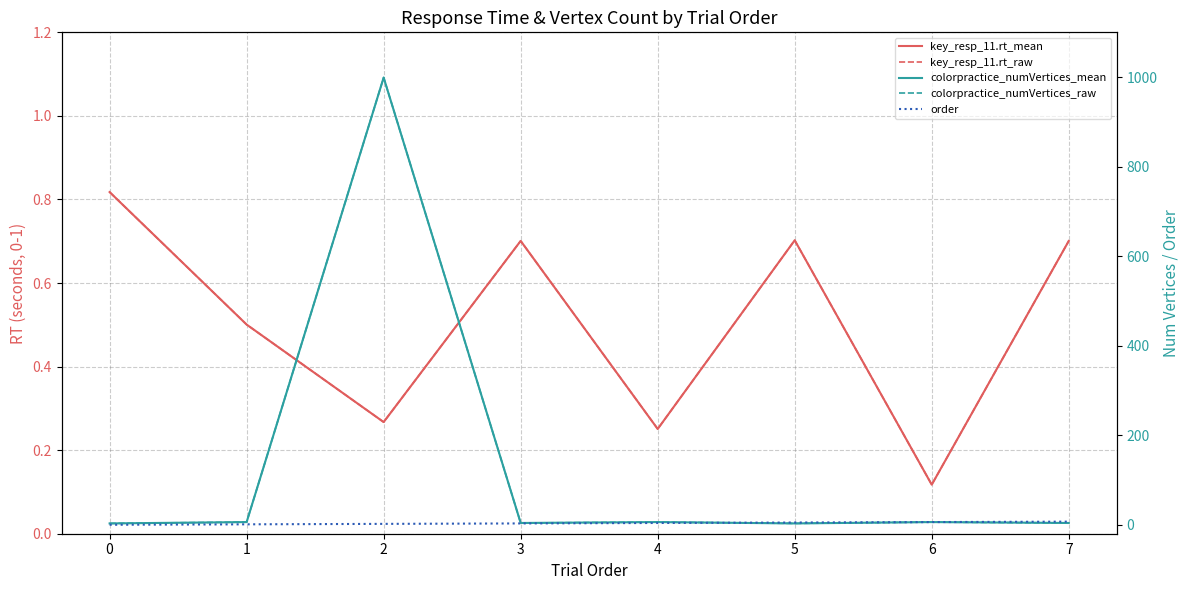

Which series has the largest range (max minus min)?

colorpractice_numVertices_mean